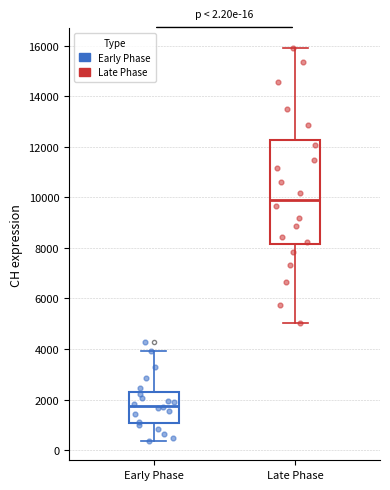

Which box is the tallest, from its lower edge to its upper edge?

Late Phase